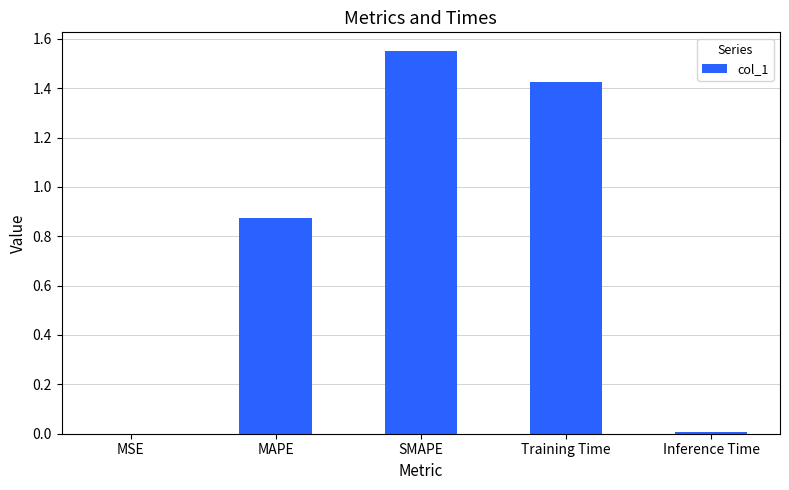

Is it true that the value at MAPE is 0.5?

False